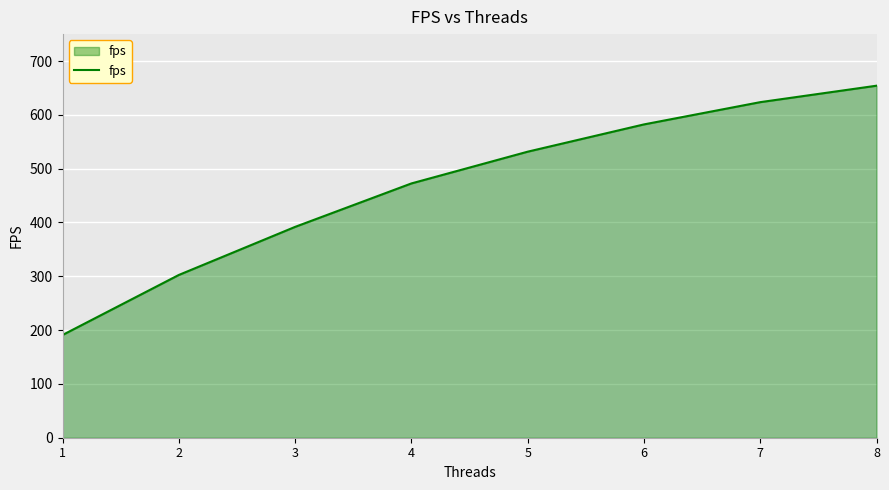

What is the difference between the second highest and second lowest values?

321.1